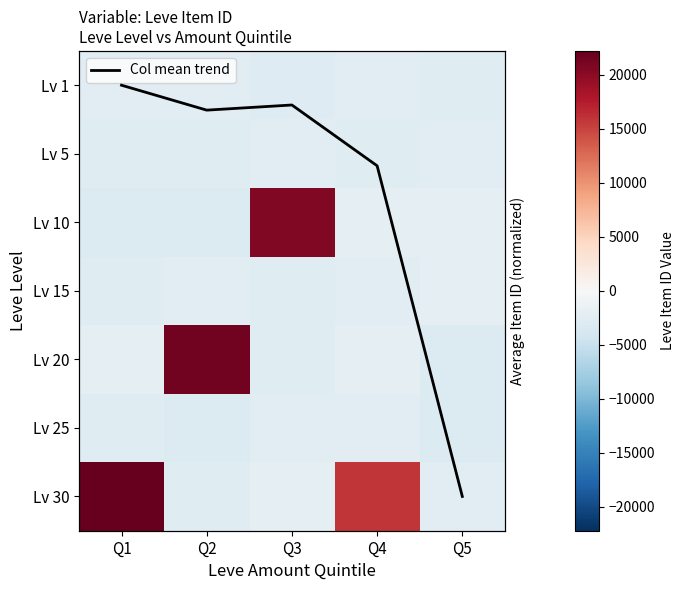

At which label does Lv 20 first exceed -2205?

Q1